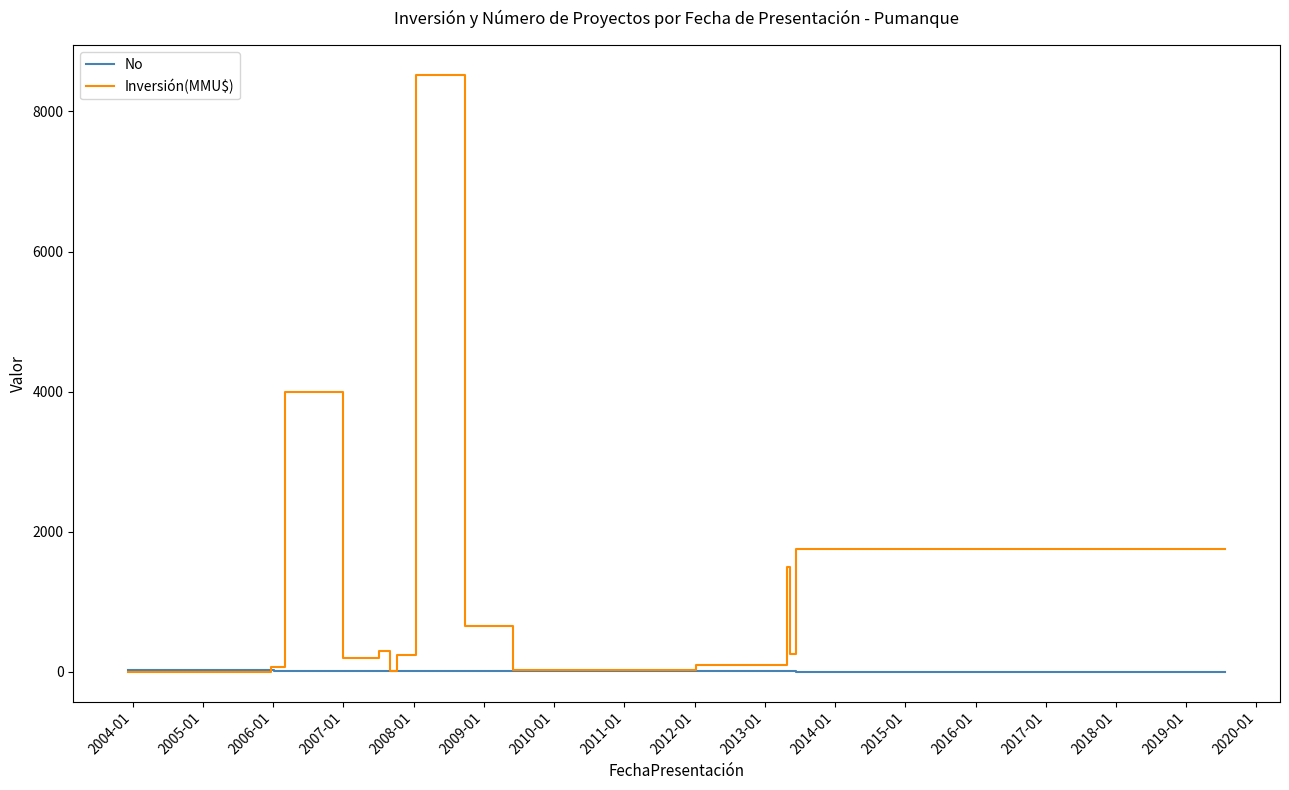

Which series has the largest total across all categories?

Inversión(MMU$)